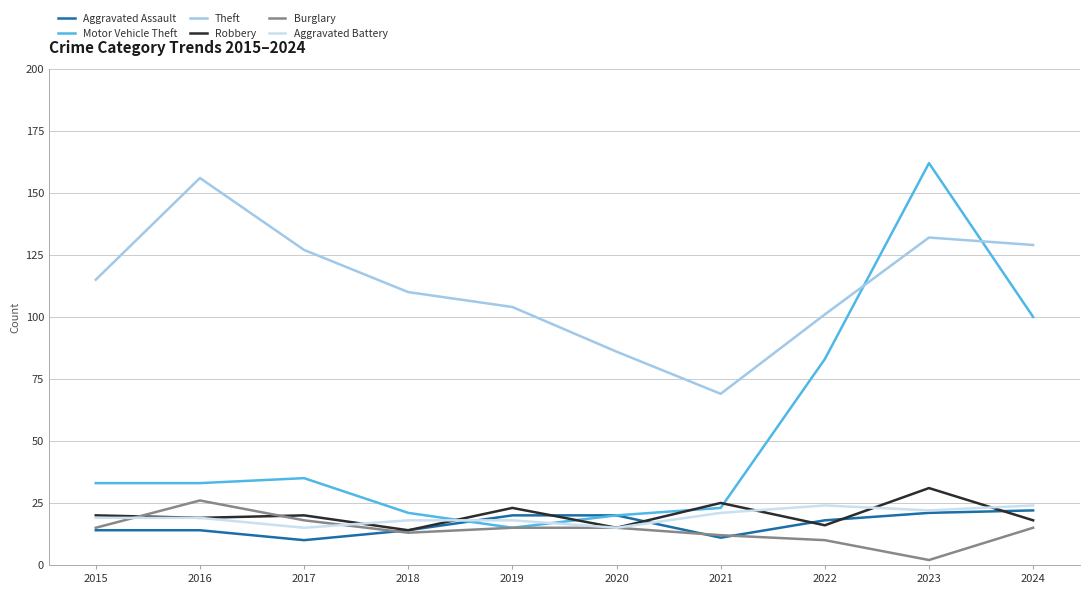

What is the difference between the maximum and minimum values in the Aggravated Battery series?

9